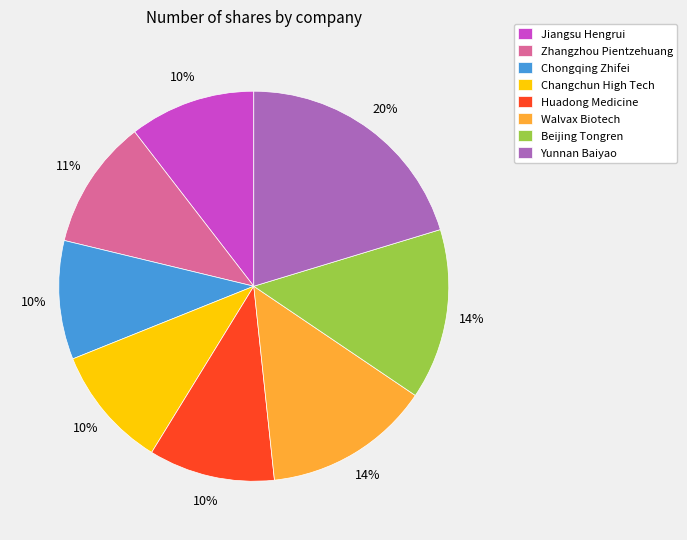

Is it true that Changchun High Tech is 10% of the pie?

True